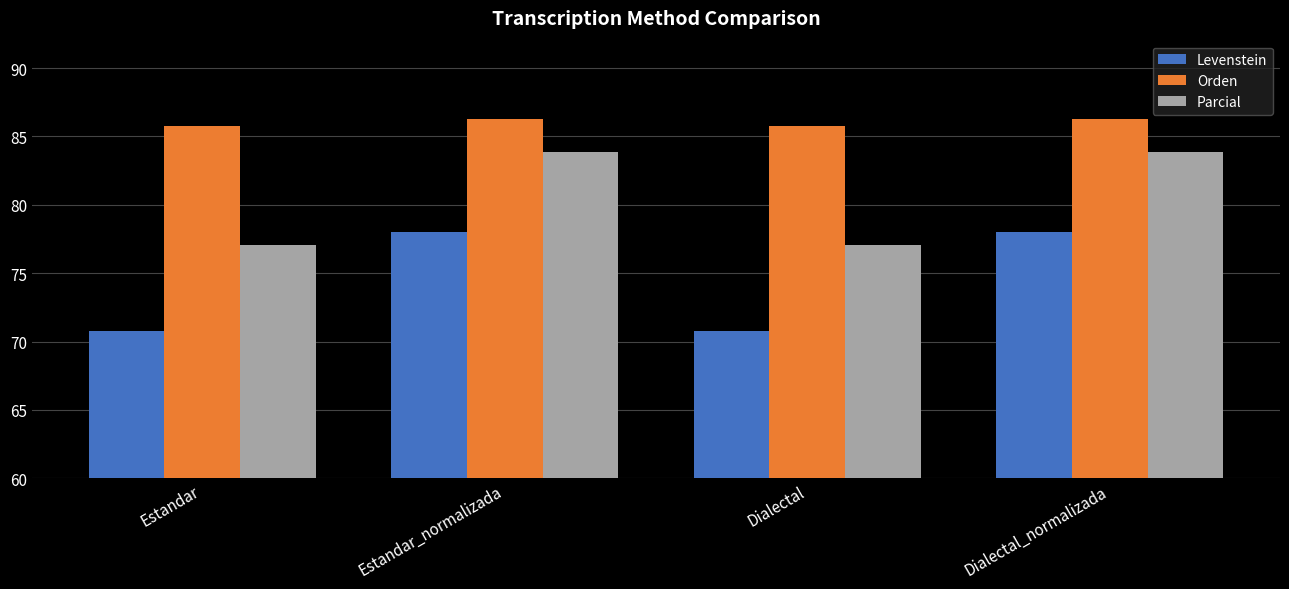

Reading left to right, list all the values displayed in this chart.

Levenstein: Estandar=70.8	Estandar_normalizada=78.0	Dialectal=70.8	Dialectal_normalizada=78.0
Orden: Estandar=85.7	Estandar_normalizada=86.3	Dialectal=85.7	Dialectal_normalizada=86.3
Parcial: Estandar=77.1	Estandar_normalizada=83.9	Dialectal=77.1	Dialectal_normalizada=83.9